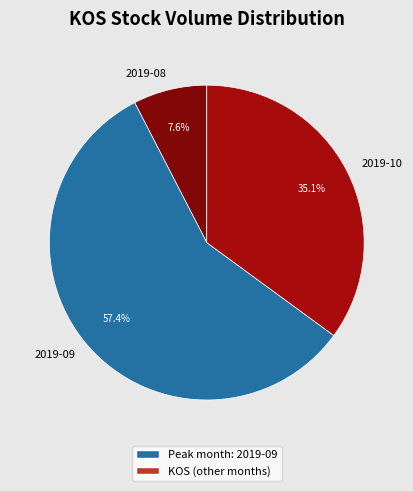

Is the sum of 2019-10 and 2019-08 greater than half?

No